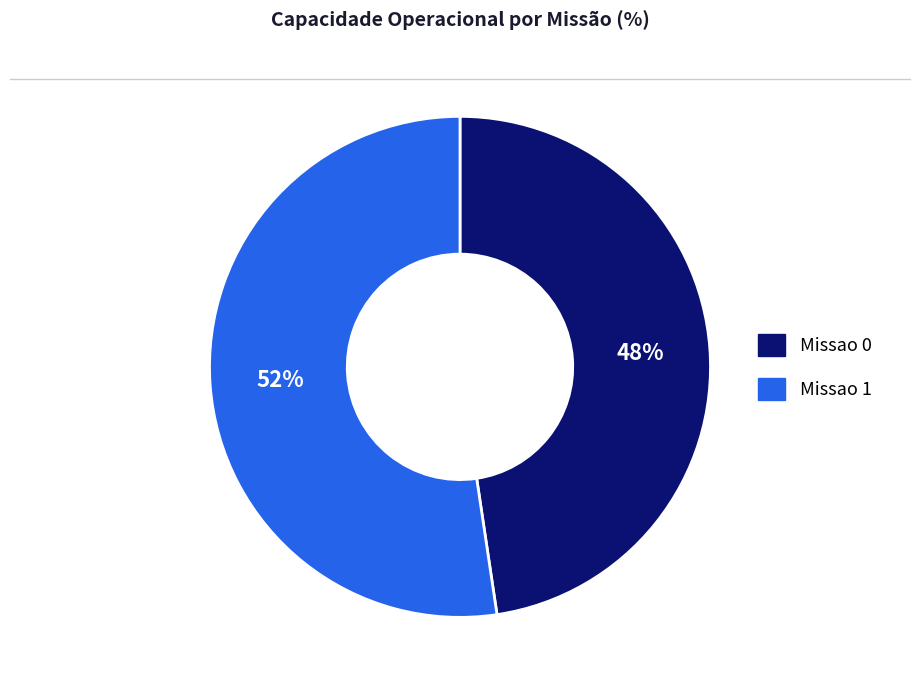

What is the ratio of the value at Missao 0 to the value at Missao 1?

0.9